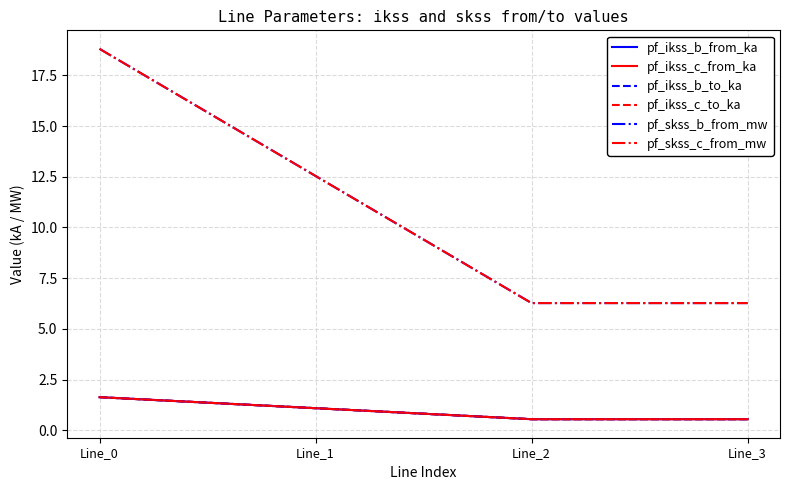

Does the chart have visible grid lines?

Yes